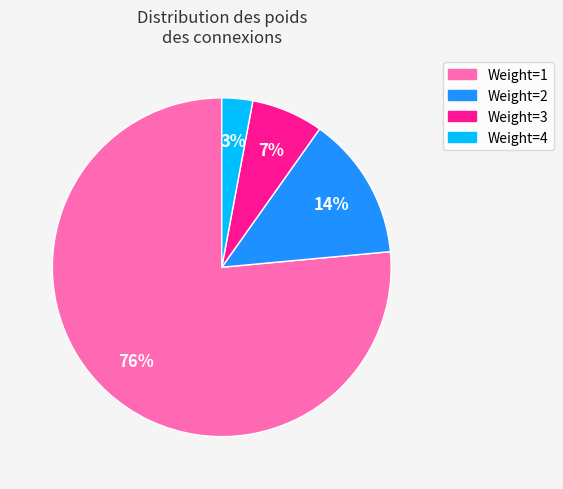

Which category has the smallest portion of the pie?

Weight=4